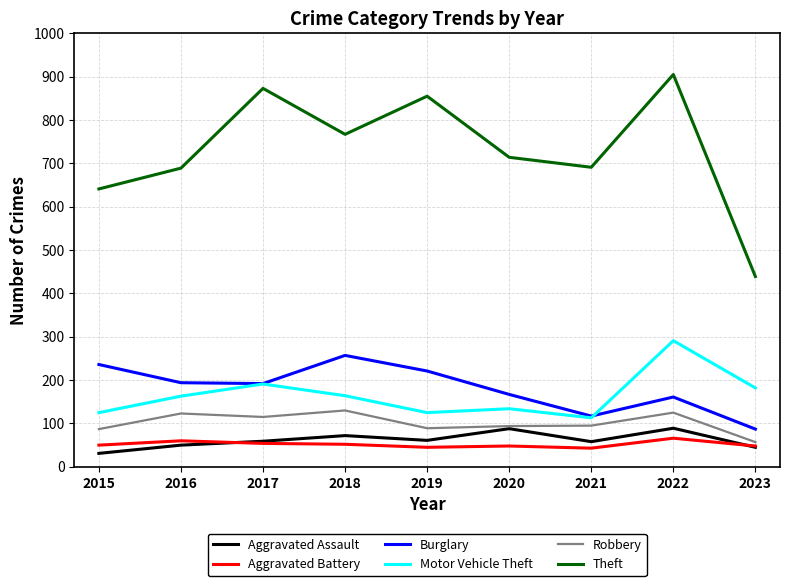

True or false: Aggravated Assault and Burglary intersect in this chart.

False